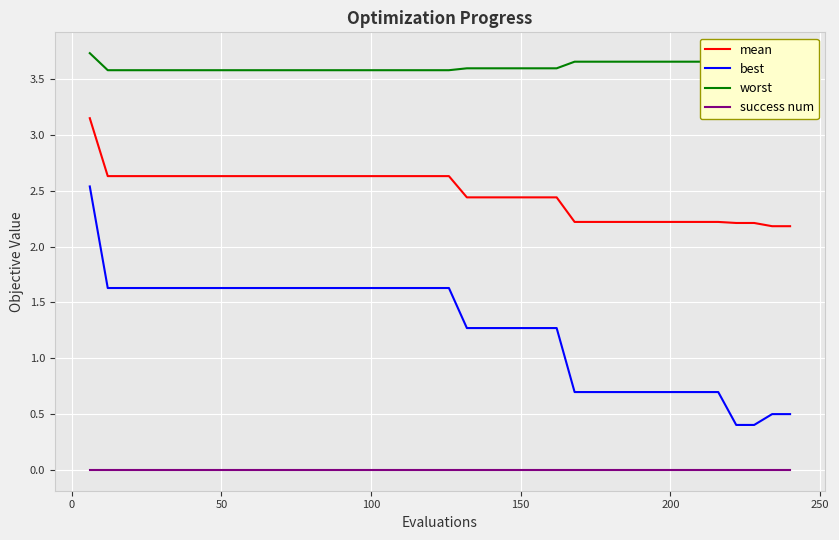

What is the lowest value of the mean series?

2.2